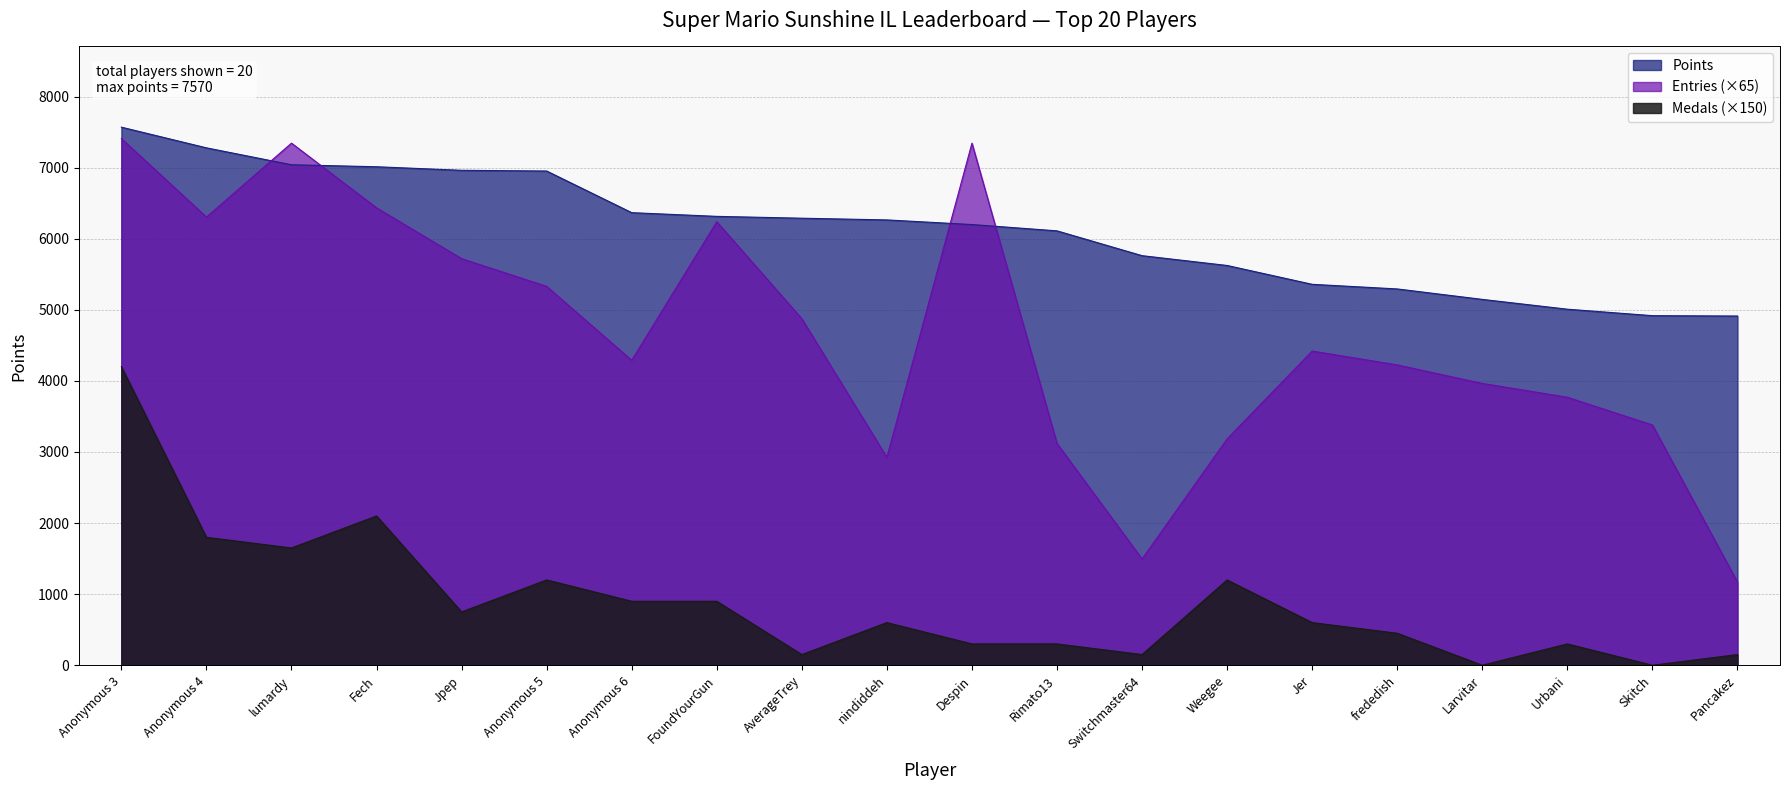

Does the chart display data point markers on the line(s)?

No